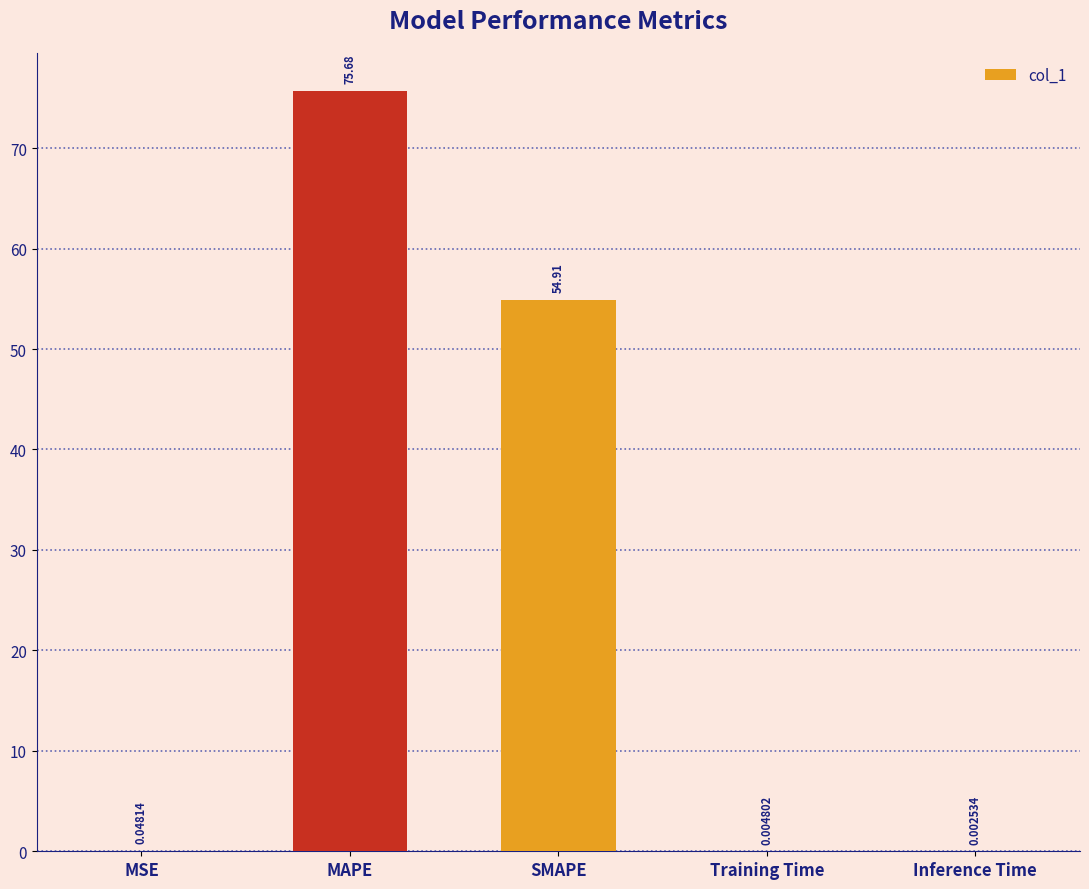

How many categories are shown in the chart?

5